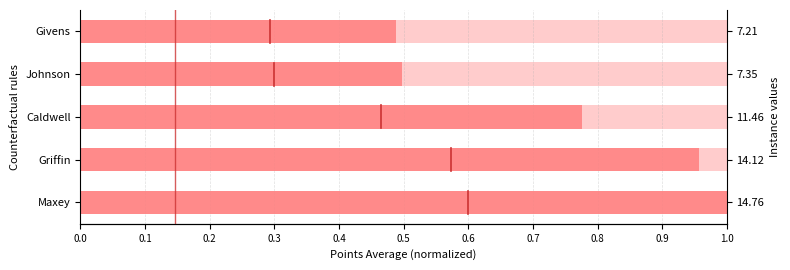

True or false: the data shows 0.6 at Griffin.

False